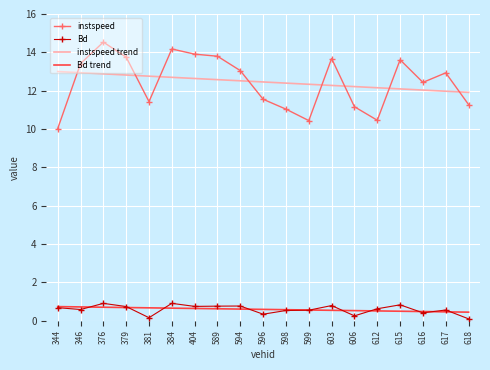

The instspeed series shows 8.0 at 596. True or false?

False